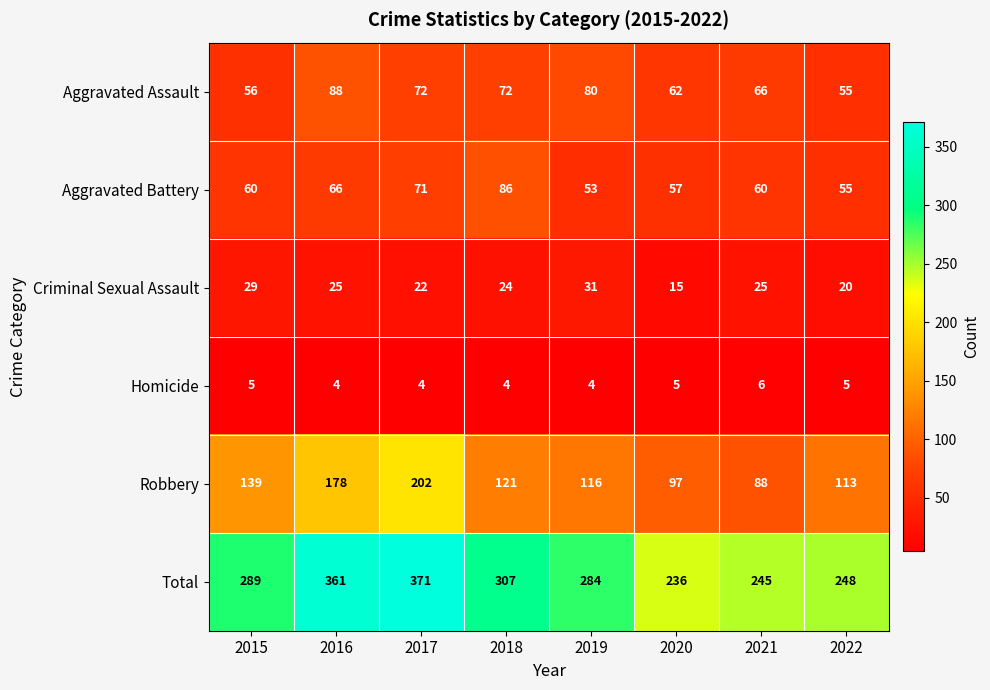

Which category has the lowest value in the Robbery series?

2021